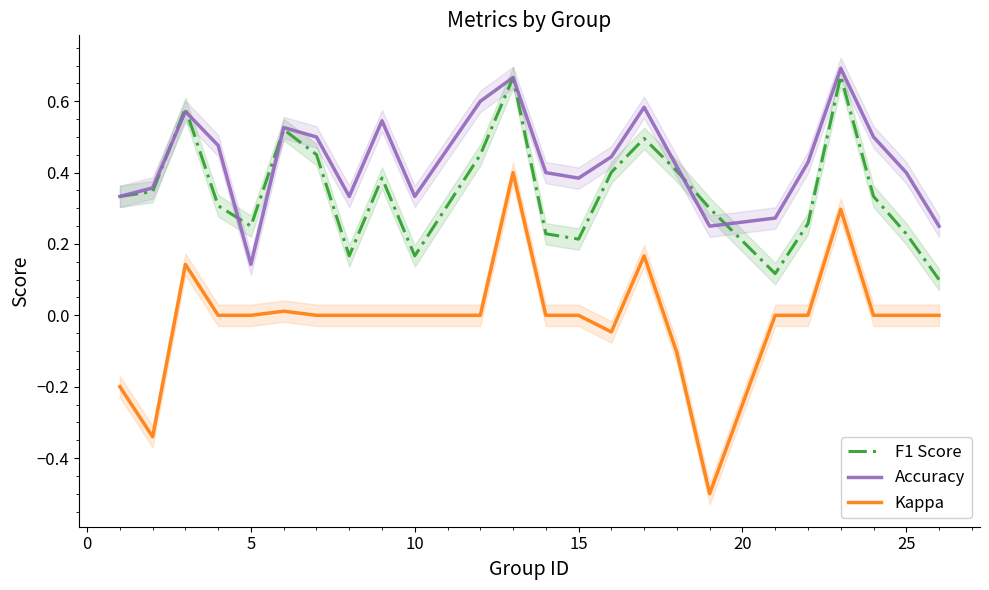

True or false: F1 Score and Kappa cross at least once.

False